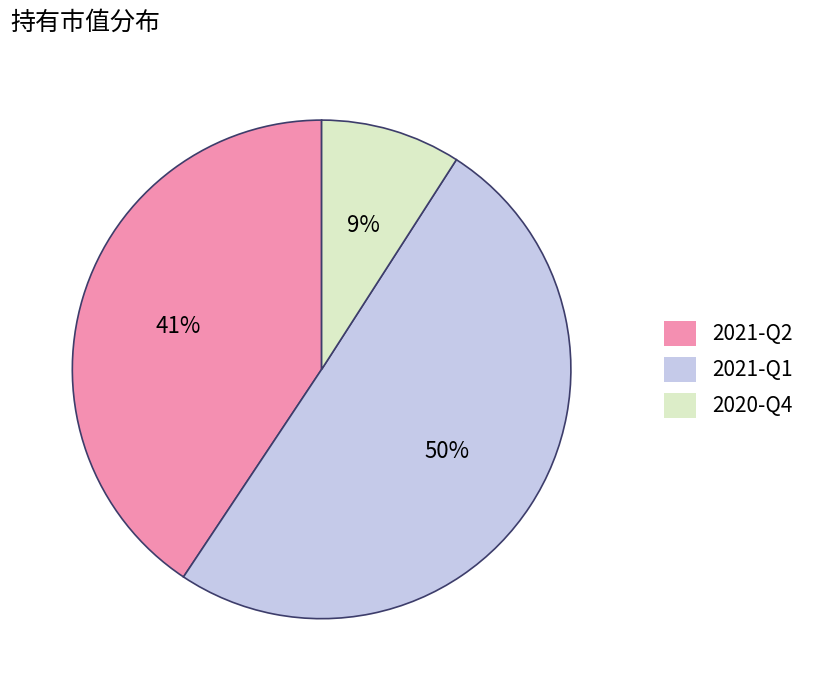

What is the smallest slice in the pie chart?

2020-Q4